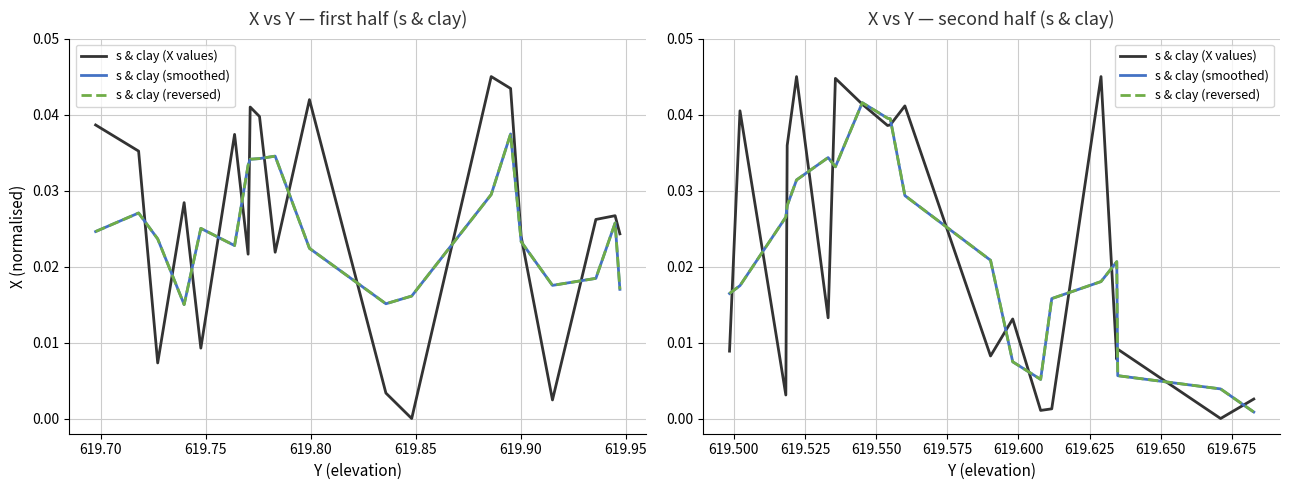

Which series has the largest range (max minus min)?

s & clay (X values)